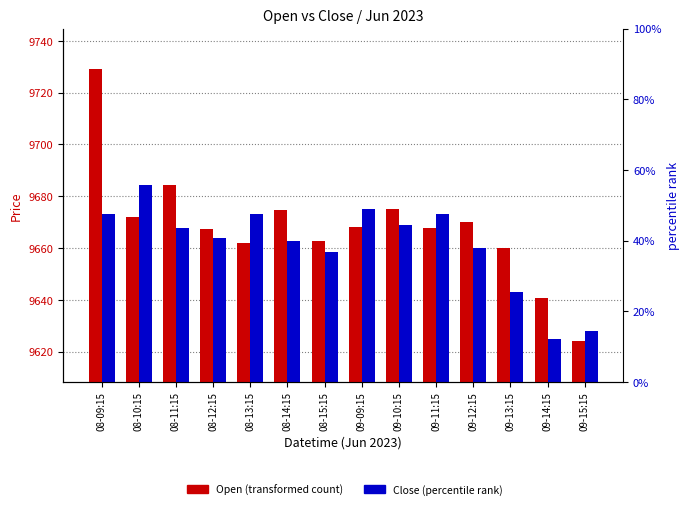

At which category does the chart reach its minimum across all series?

09-15:15